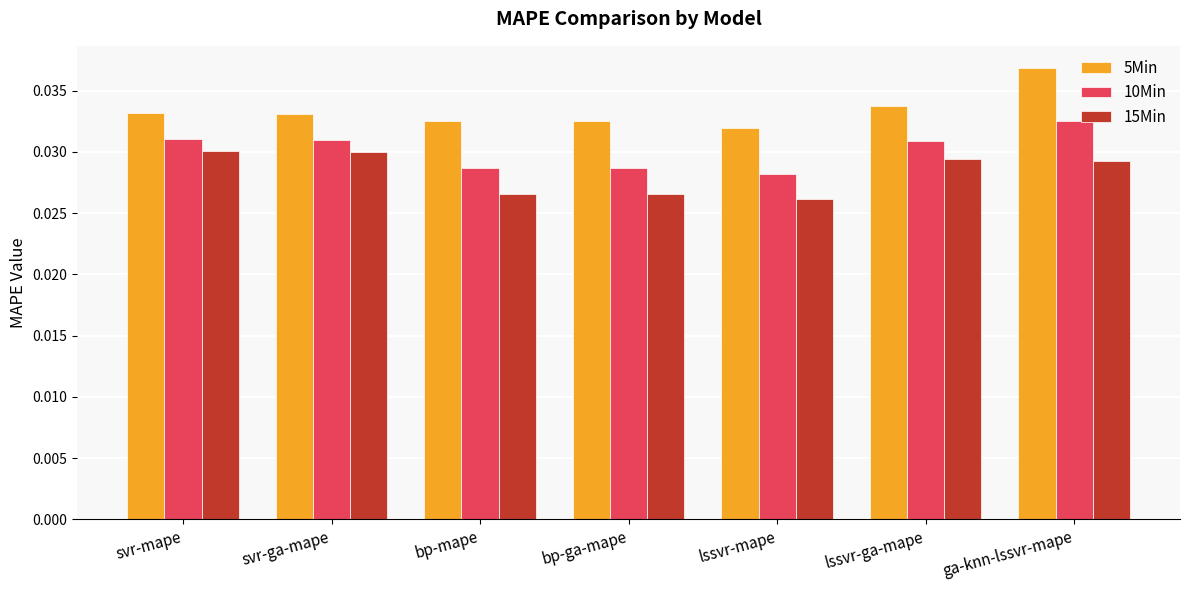

Is it true that 10Min equals 0.1 at ga-knn-lssvr-mape?

False